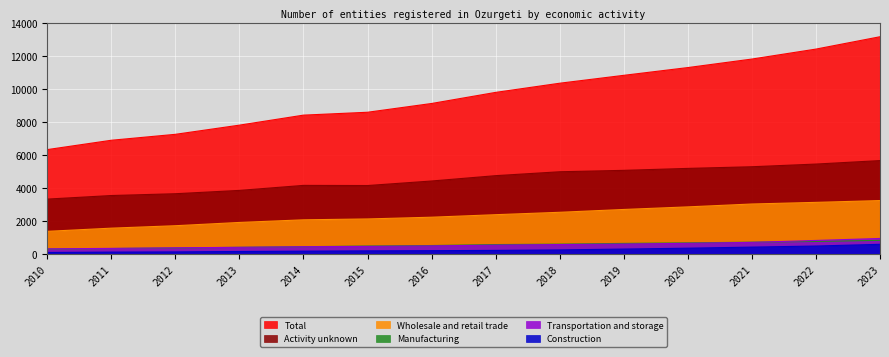

What is the sum of all Construction values?

3847